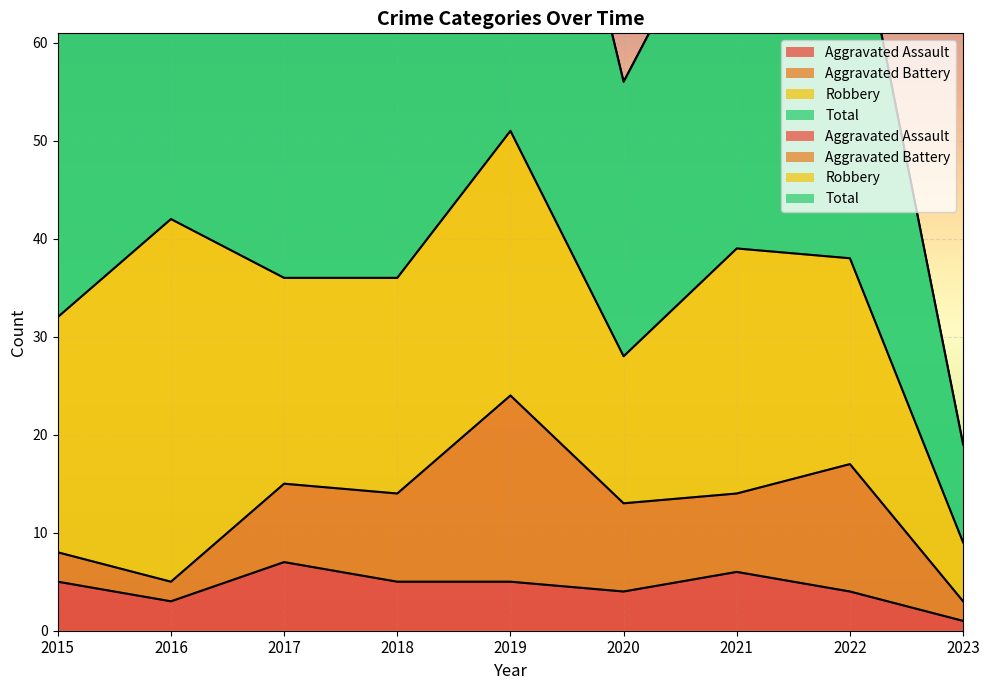

At which label is Total closest to 61?

2015